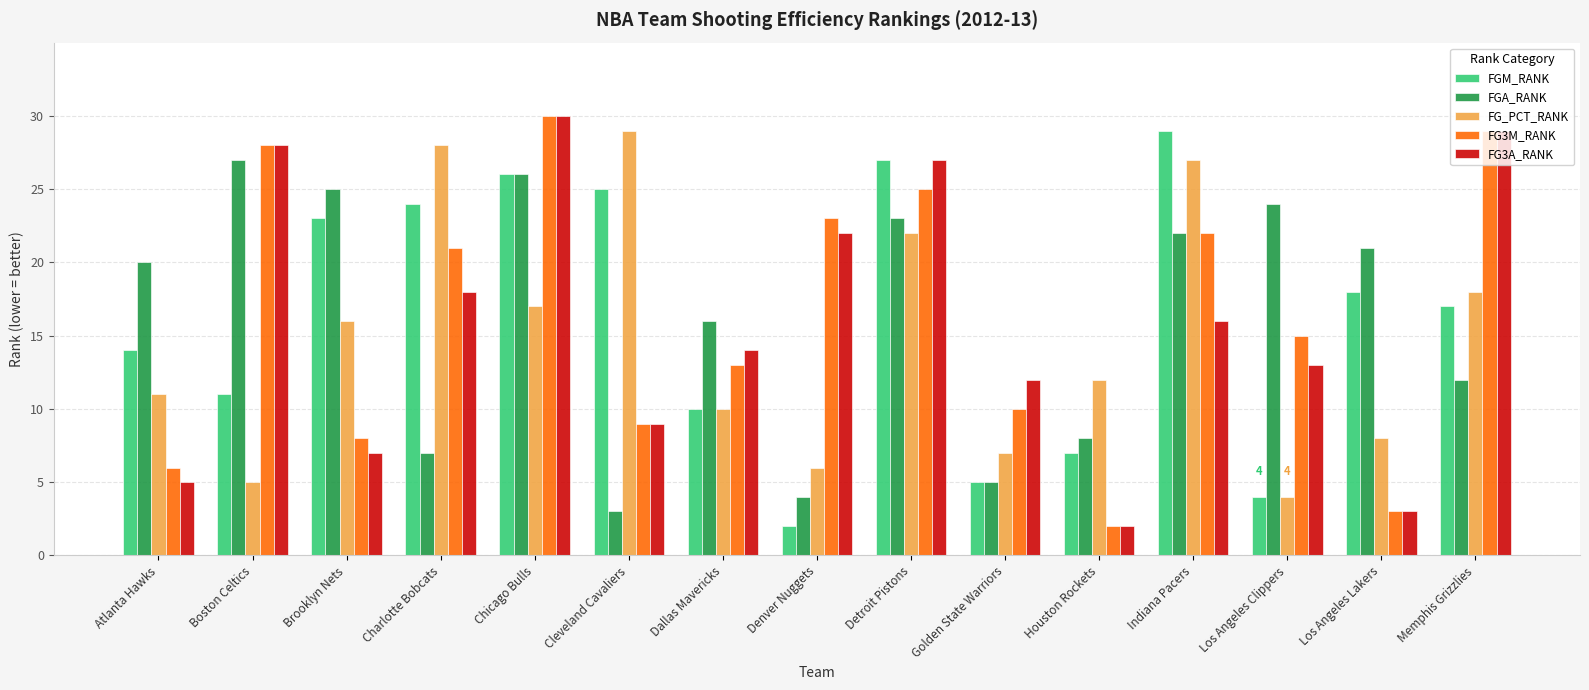

Is the value of FG3M_RANK at Detroit Pistons greater than the value of FG_PCT_RANK at Charlotte Bobcats?

No